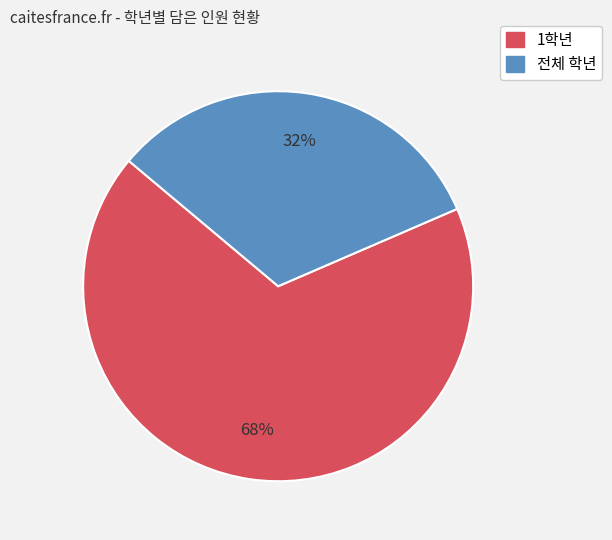

Is there any slice that represents more than half of the pie?

Yes